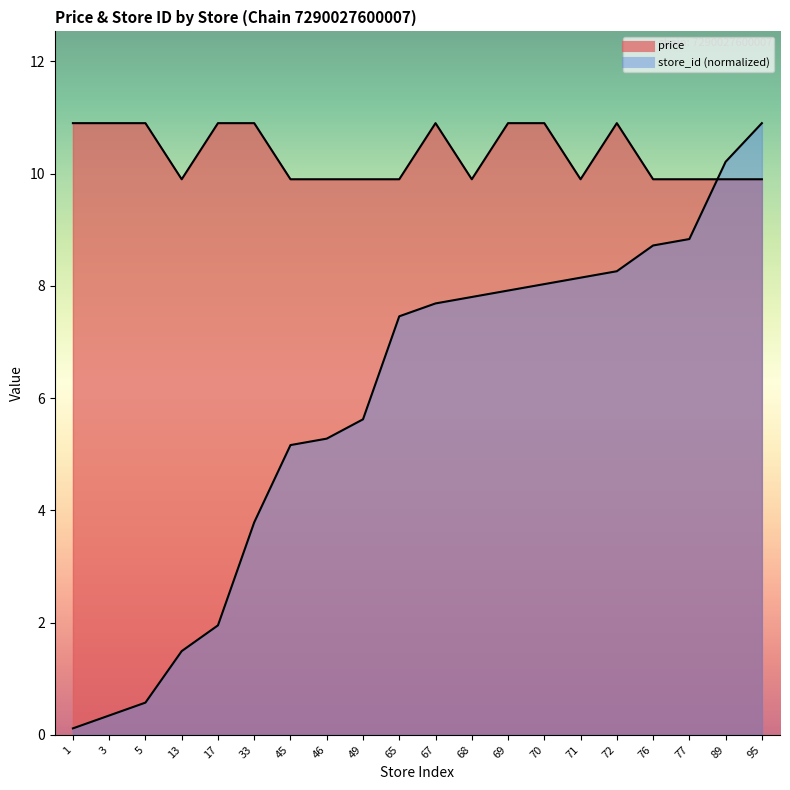

At 46, list the series in order from largest to smallest.

price, store_id